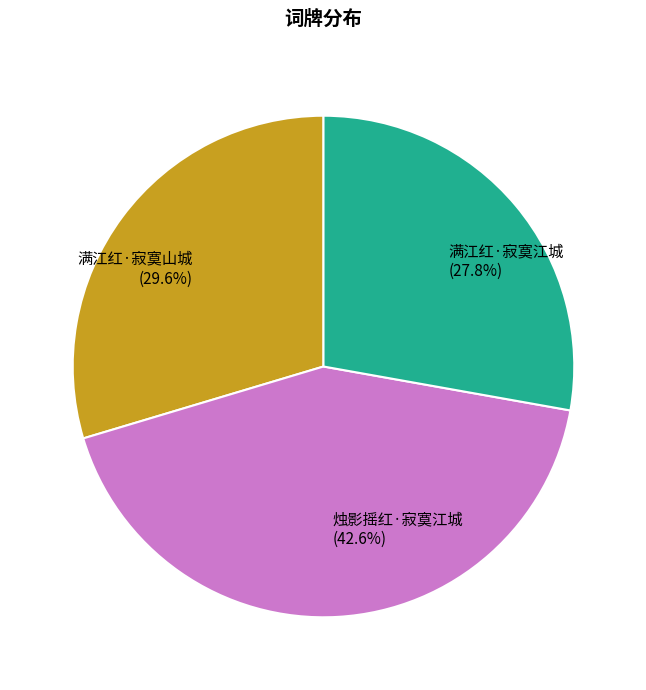

Which has a higher value, 满江红·寂寞山城 or 满江红·寂寞江城?

满江红·寂寞山城